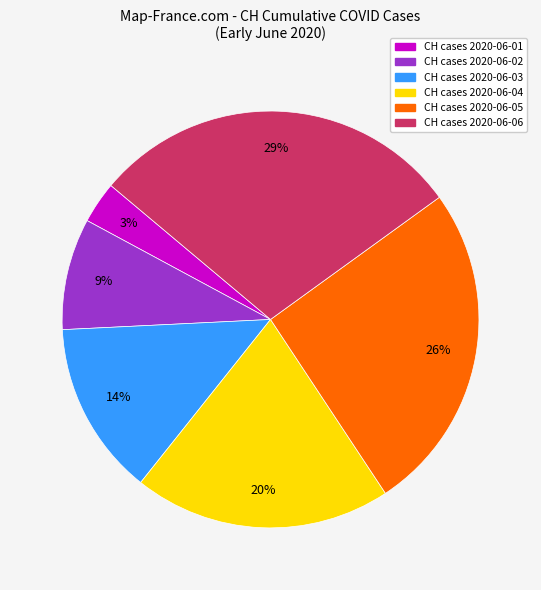

To the nearest percent, what is the difference between the largest and smallest slice percentages?

26%